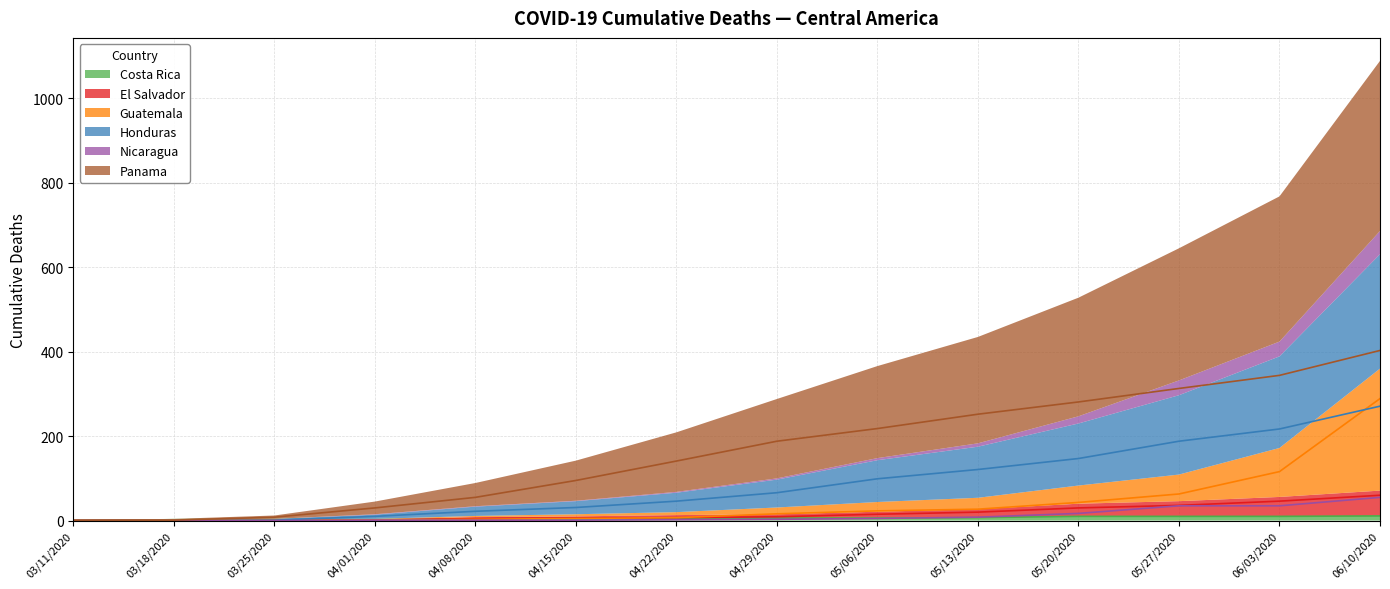

True or false: Guatemala has a value of 3 at 04/15/2020.

False